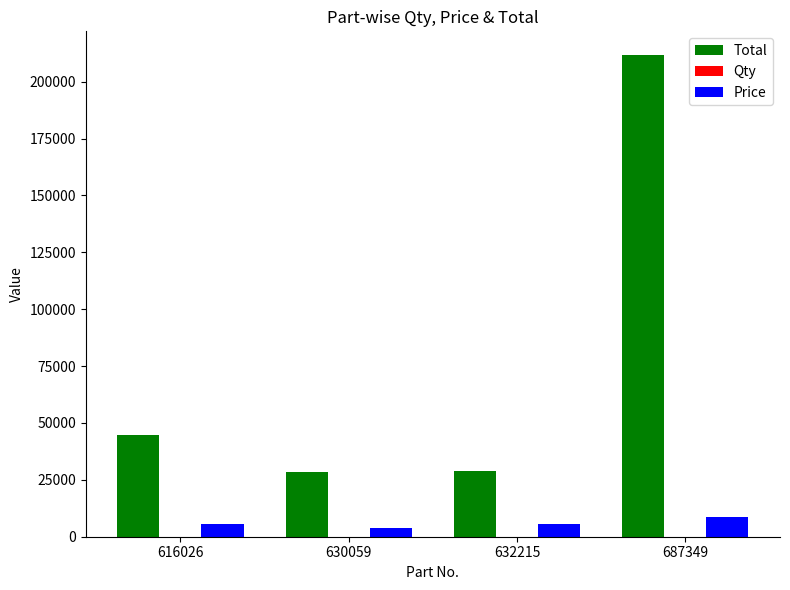

True or false: Total has a value of 28336 at 630059.

True